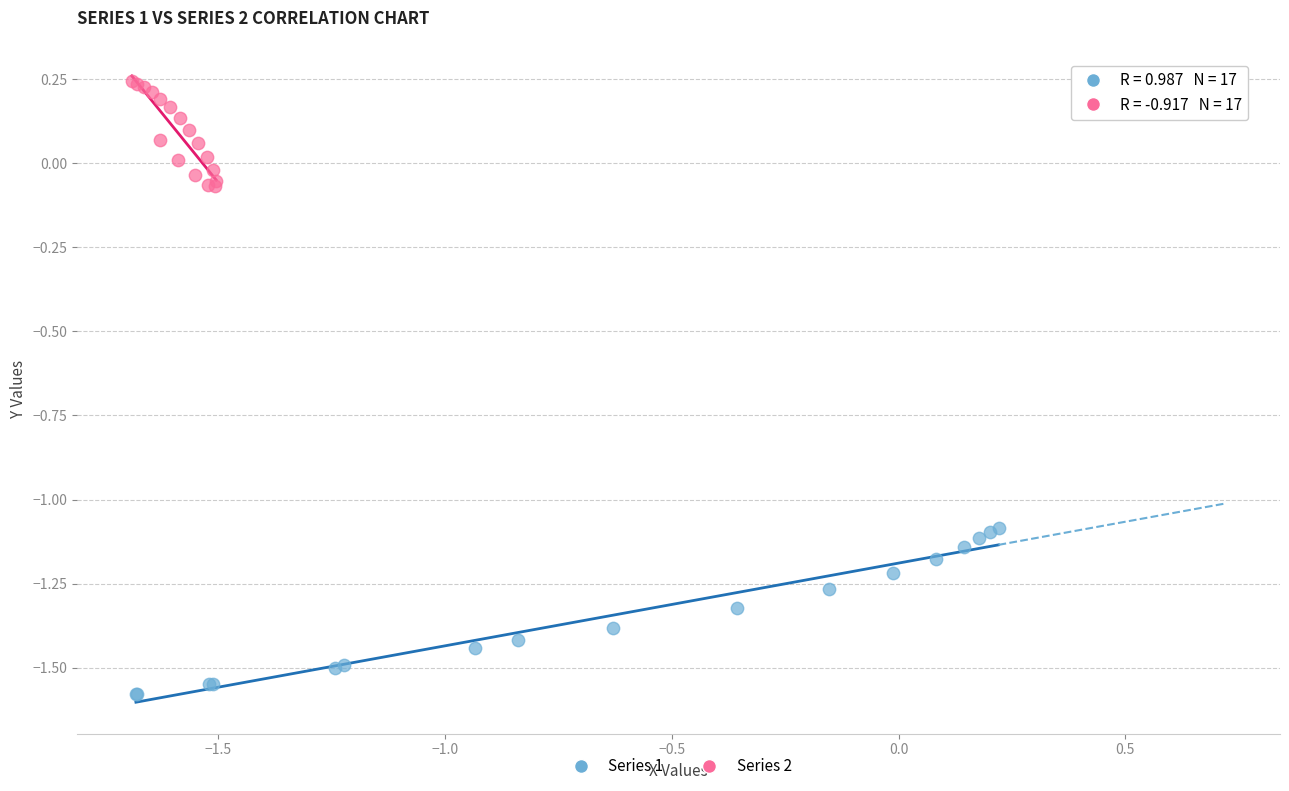

Which series has the largest Y range (max minus min)?

Series 1